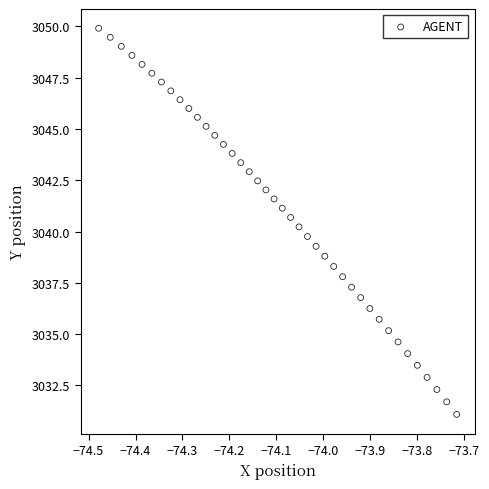

What is the range of Y values (max minus min)?

18.8